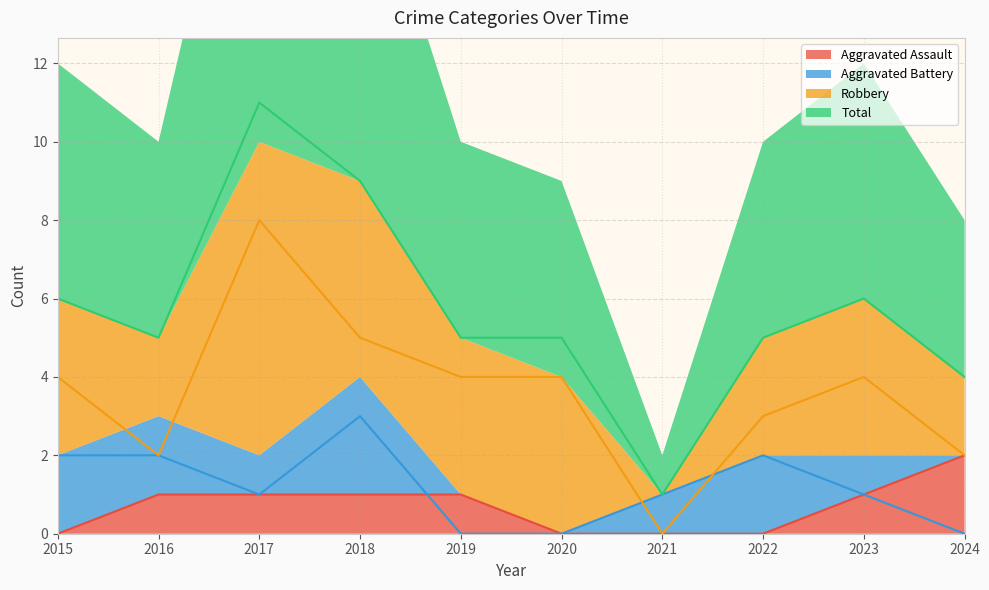

What is the difference between the Aggravated Battery values at 2017 and 2015?

1